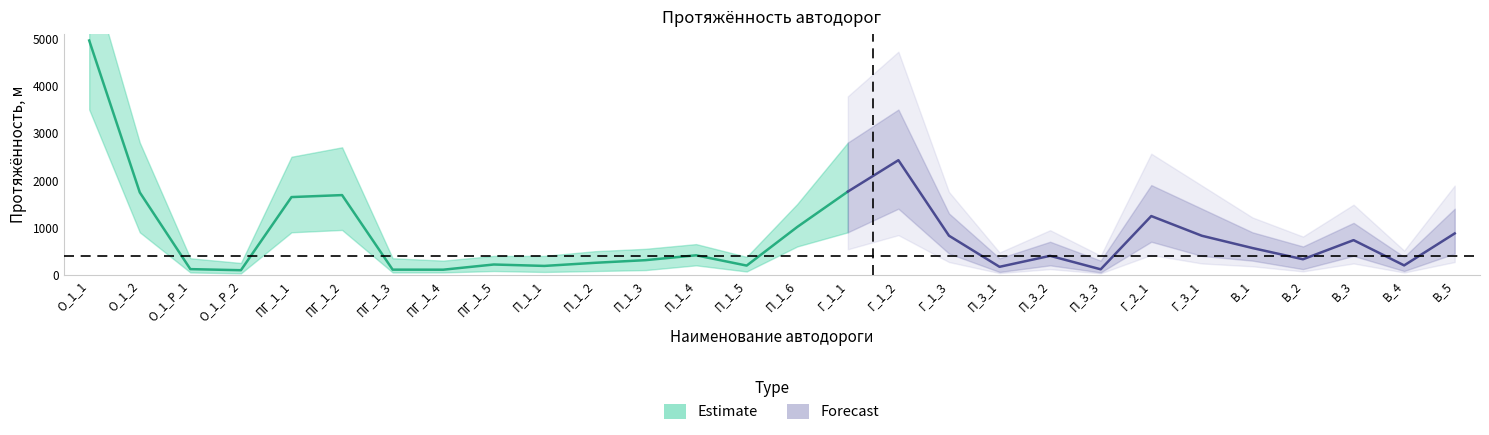

Does the chart display data point markers on the line(s)?

No